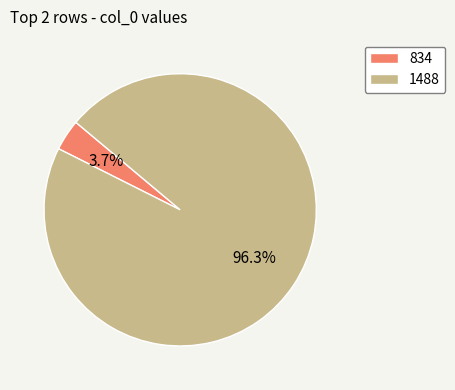

What percentage do 1488 and 834 together represent?

100.0%